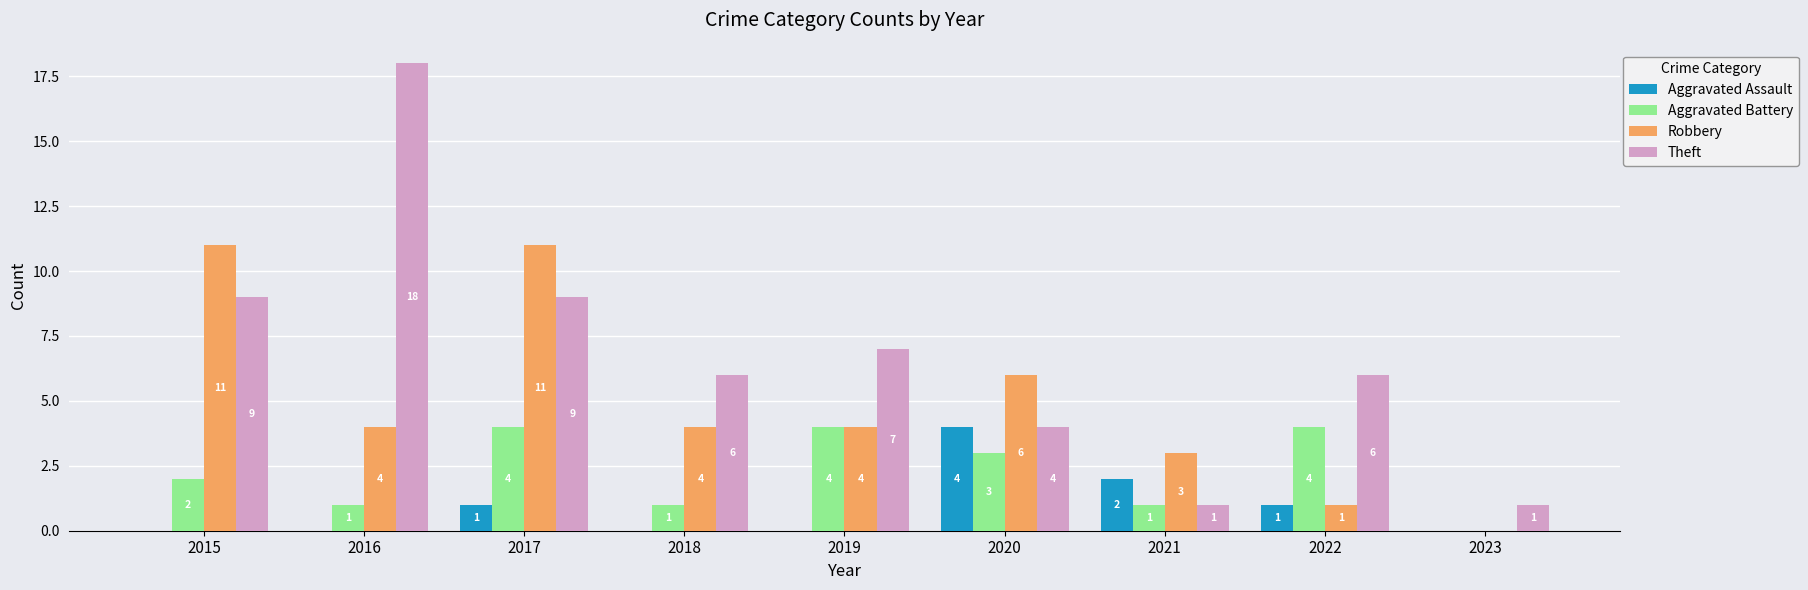

The Aggravated Battery series shows 2 at 2019. True or false?

False